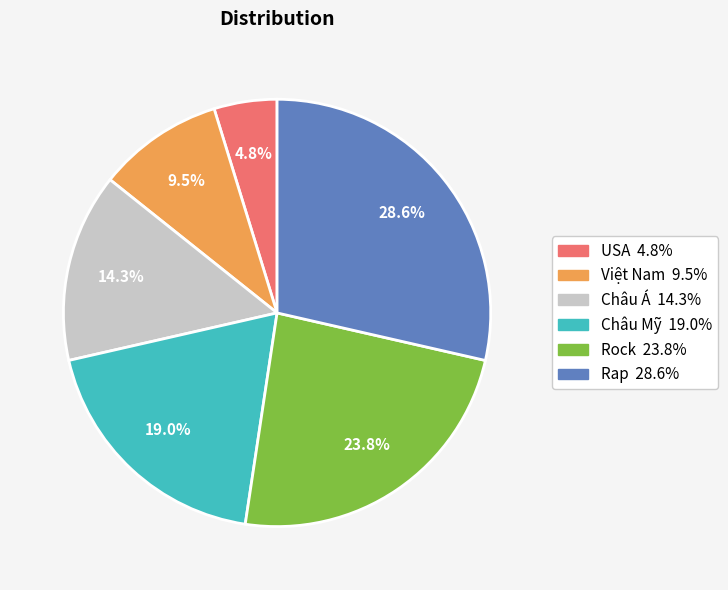

What portion of the pie excludes Rap?

71.4%